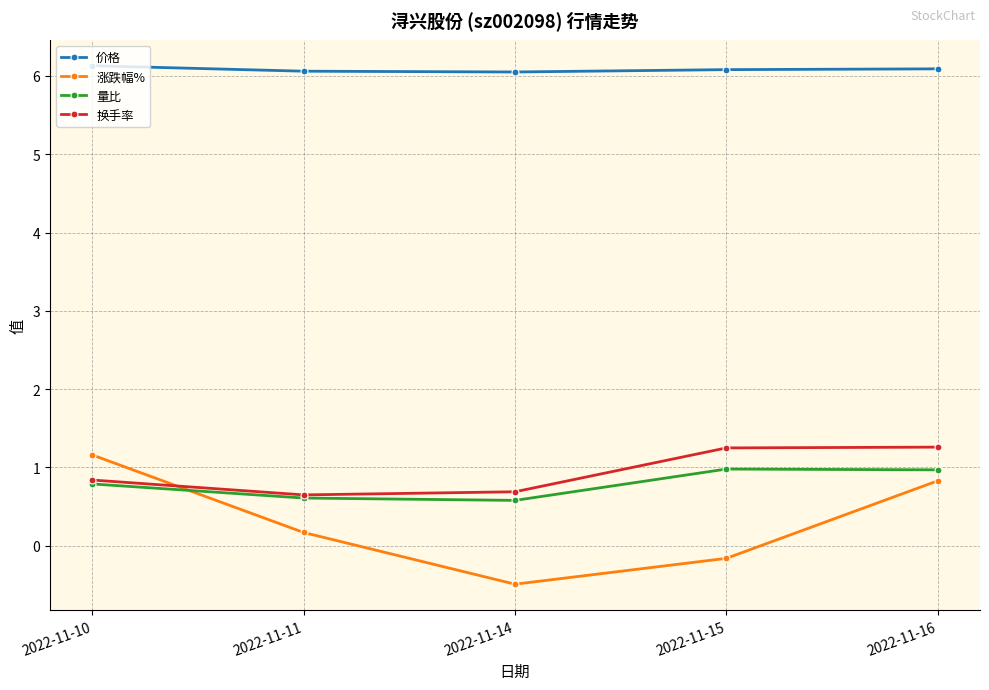

True or false: 涨跌幅% has a value of 0.4 at 2022-11-10.

False